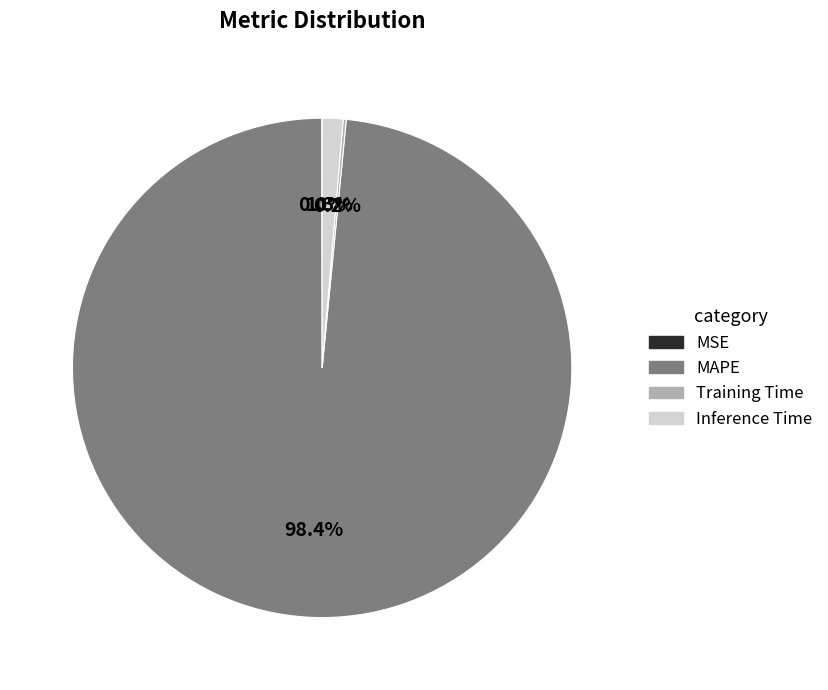

Which category has the biggest portion of the pie?

MAPE